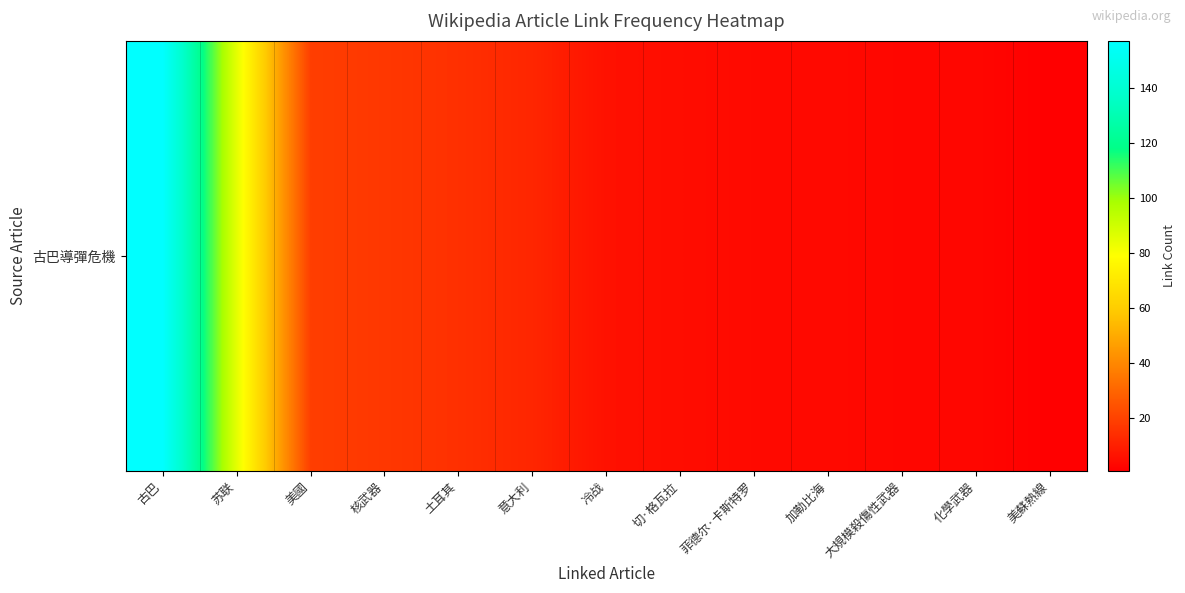

Reading right to left, extract all data points from this chart.

1	3	3	4	4	5	6	12	15	17	19	85	157